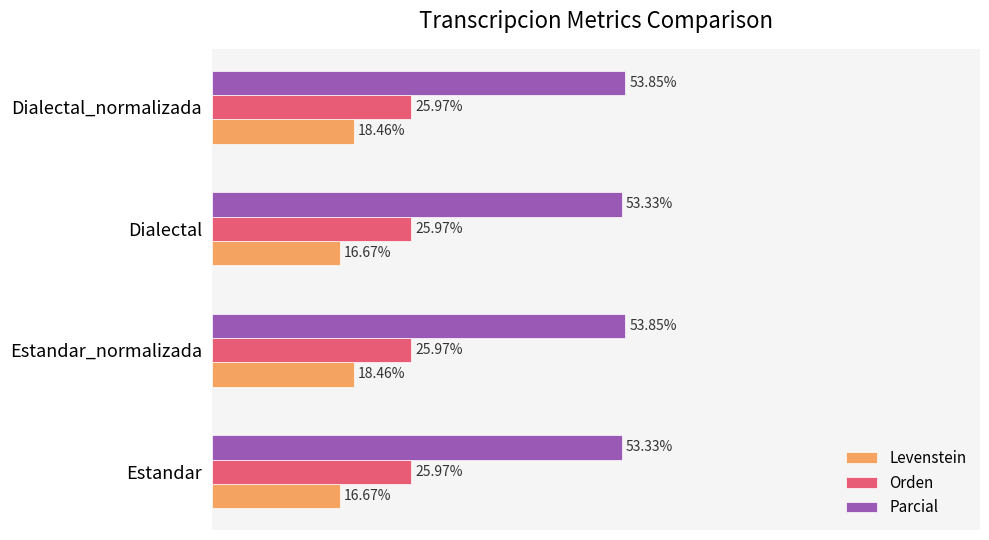

Which series has the largest total across all categories?

Parcial